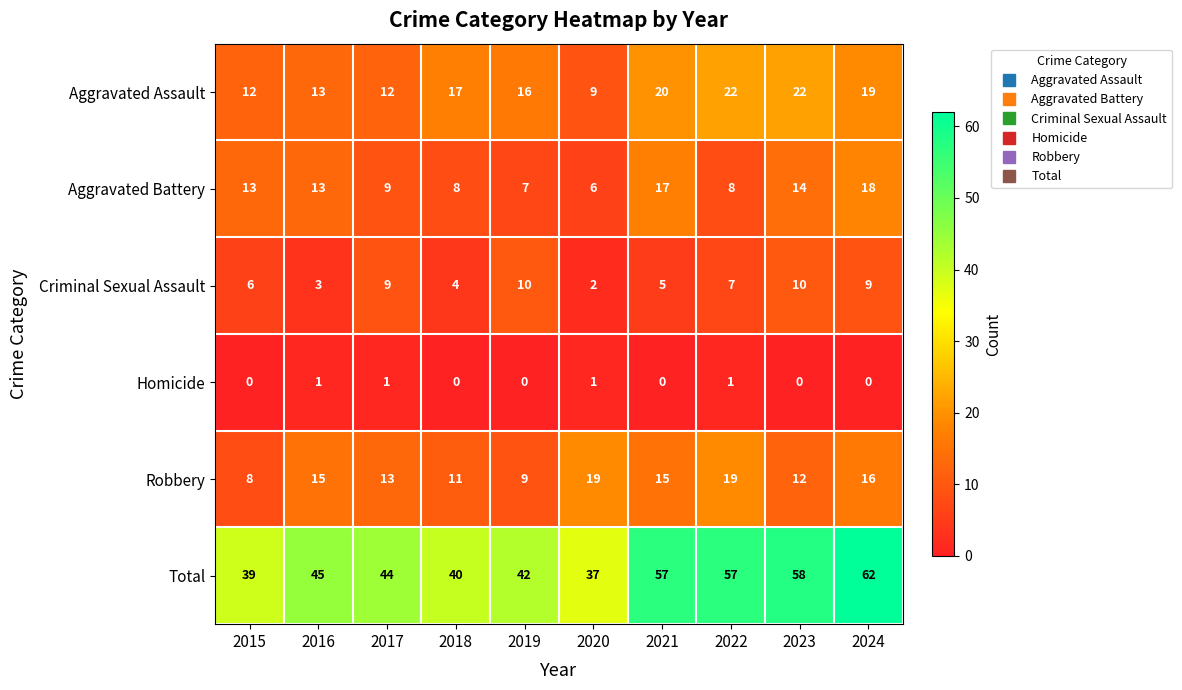

Where is Total nearest to the value 49?

2016